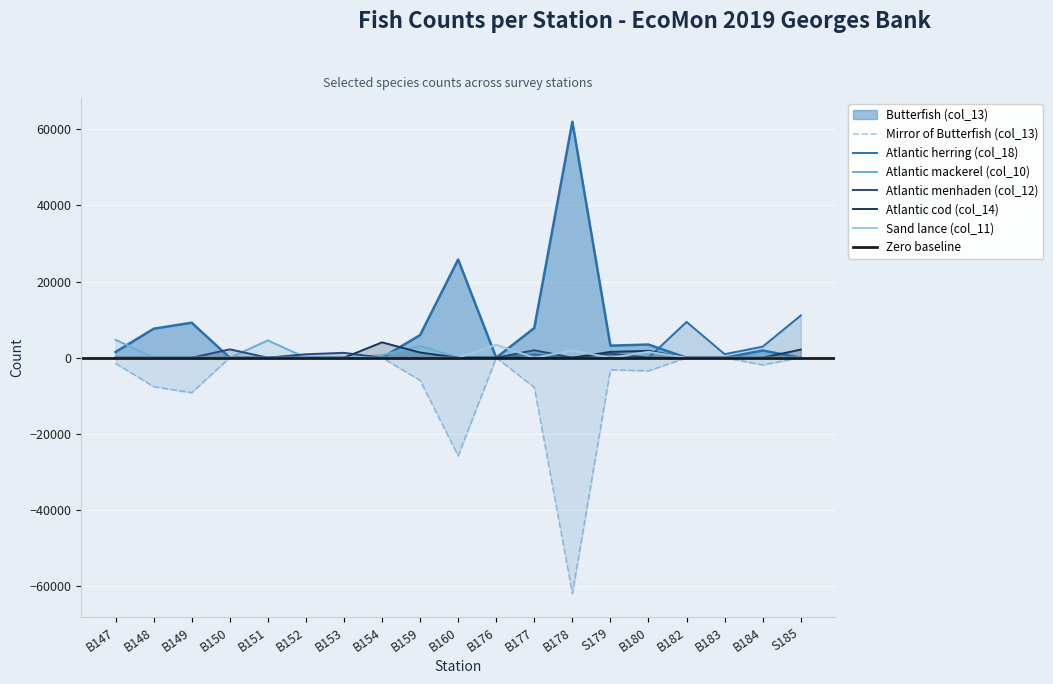

Rank the categories by Sand lance (col_11) value from highest to lowest.

B176, B178, B180, B147, B148, B149, B150, B151, B152, B153, B154, B159, B160, B177, S179, B182, B183, B184, S185